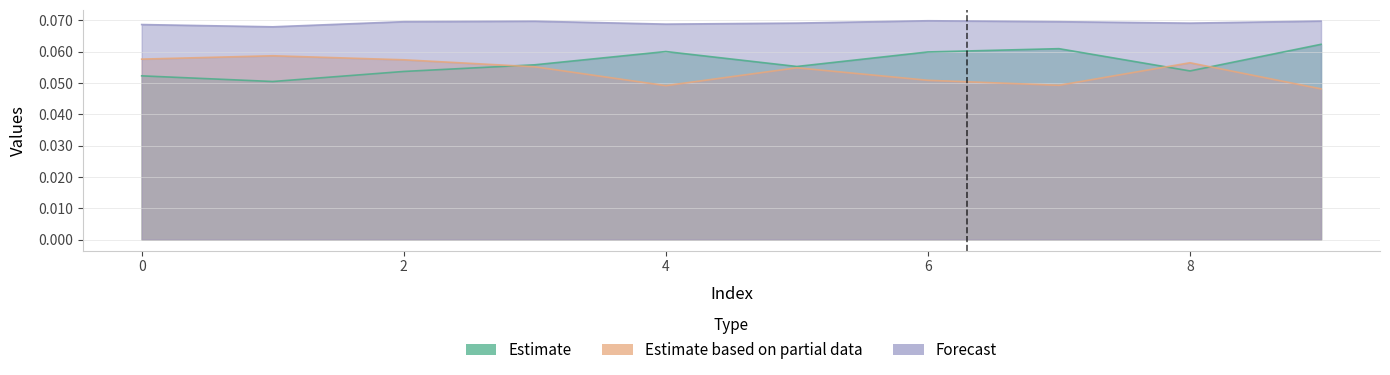

How many interior local peaks does the Estimate based on partial data series have?

3